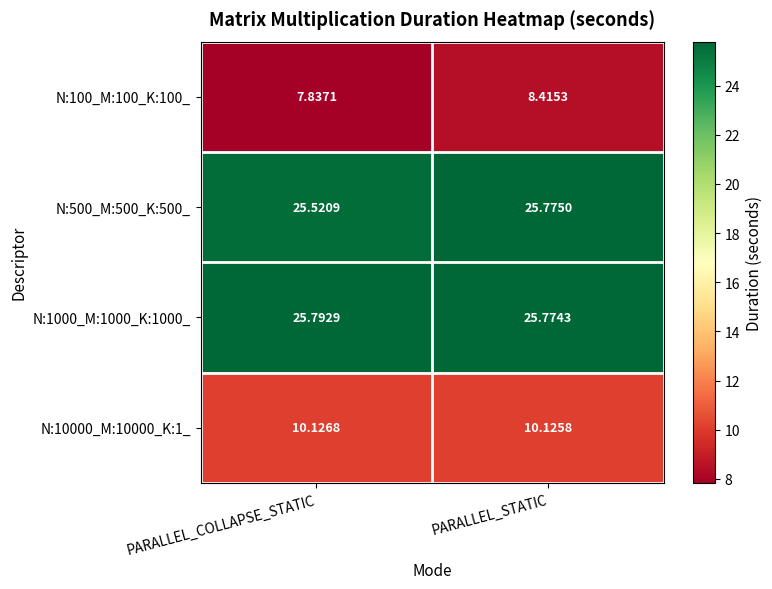

At which category is the sum across all series the highest?

PARALLEL_STATIC